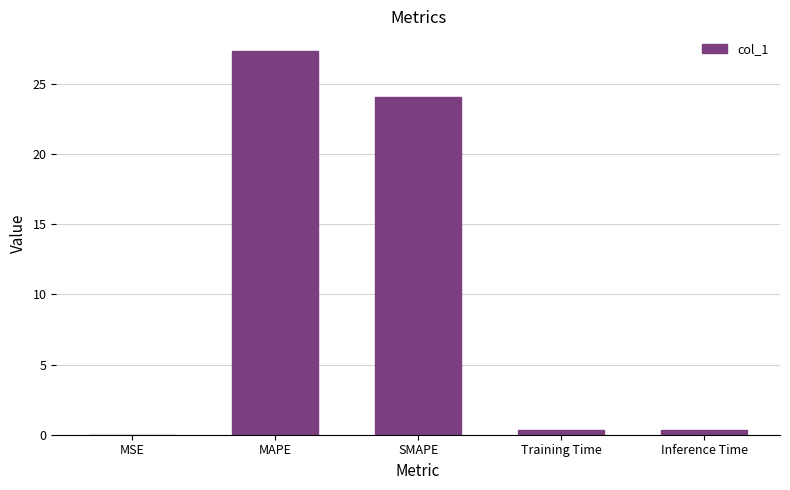

Are the bars horizontal?

No